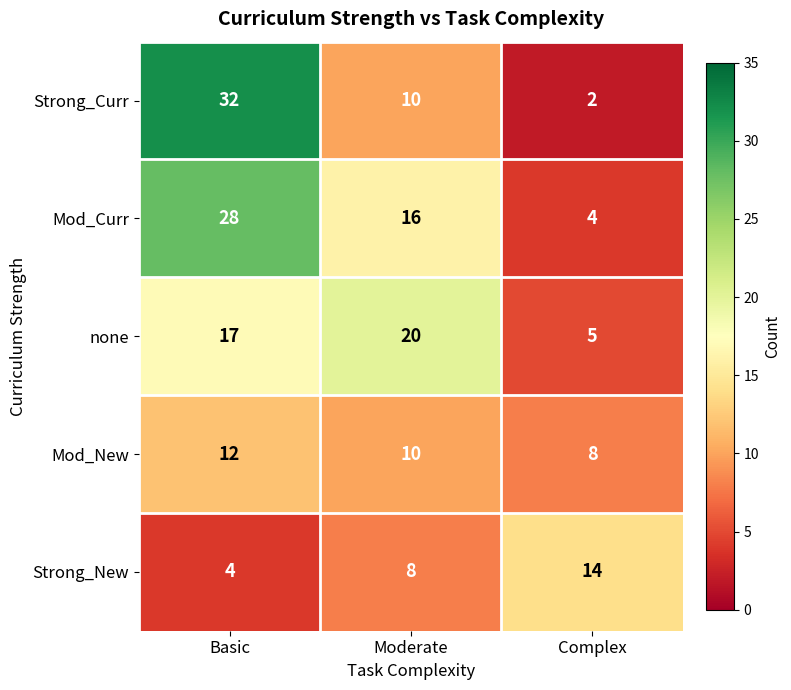

Read the Mod_New value at Moderate.

10